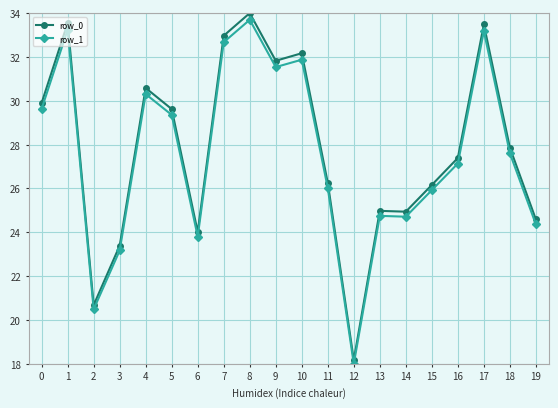

What is the difference between the second highest and second lowest values in the row_0 series?

12.9